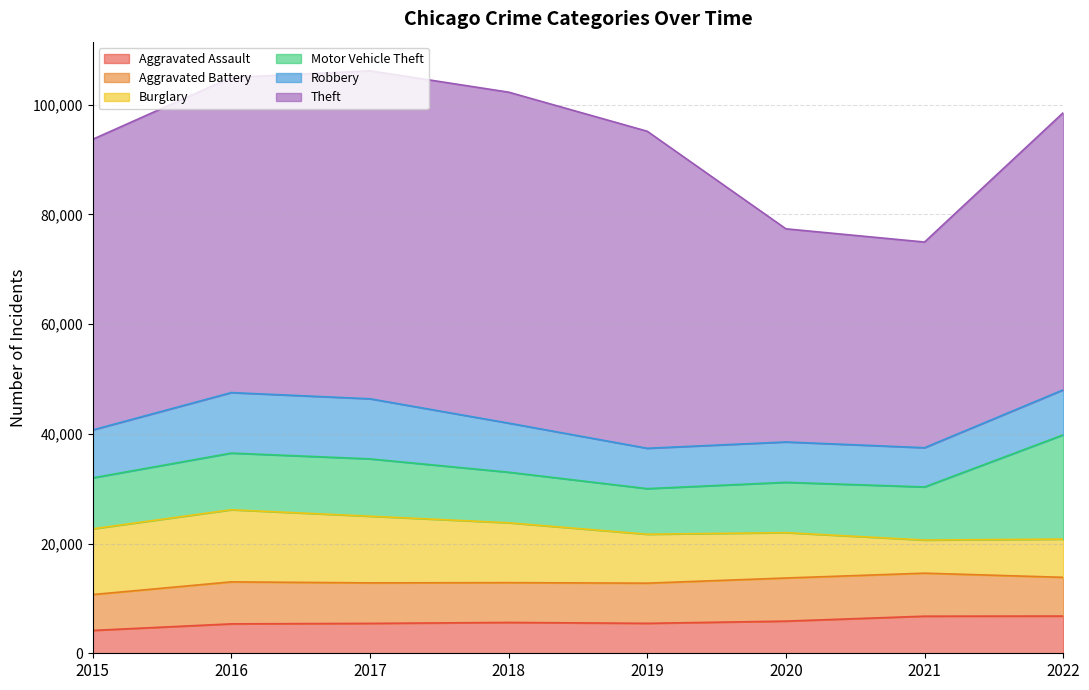

What is the minimum value shown in the chart?

4163